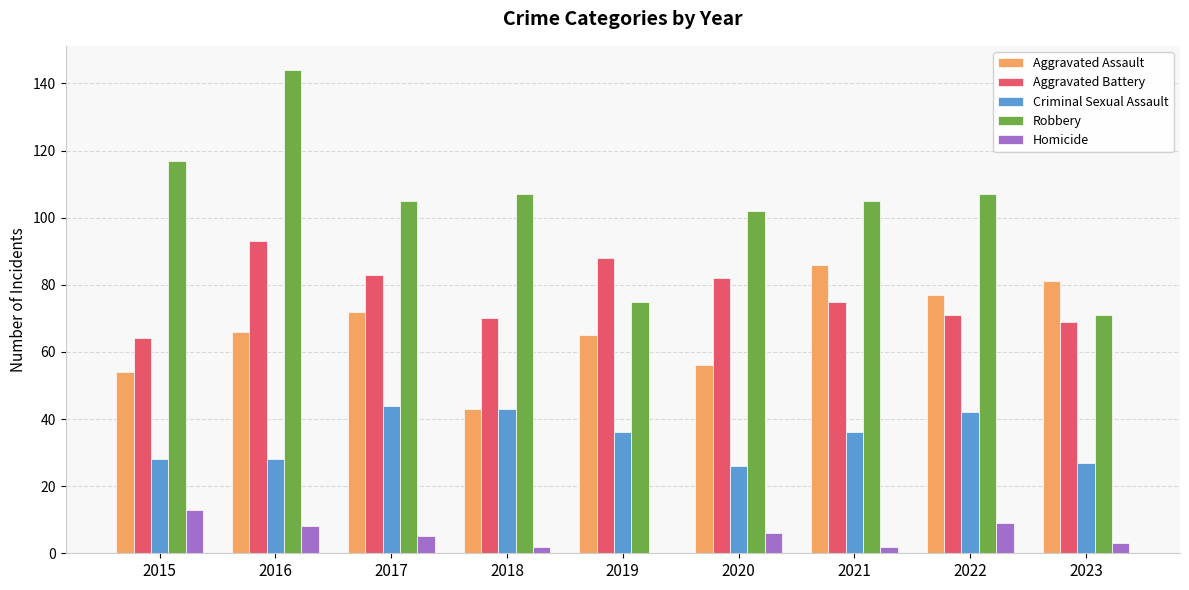

Is the value of Homicide at 2018 greater than the value of Robbery at 2023?

No